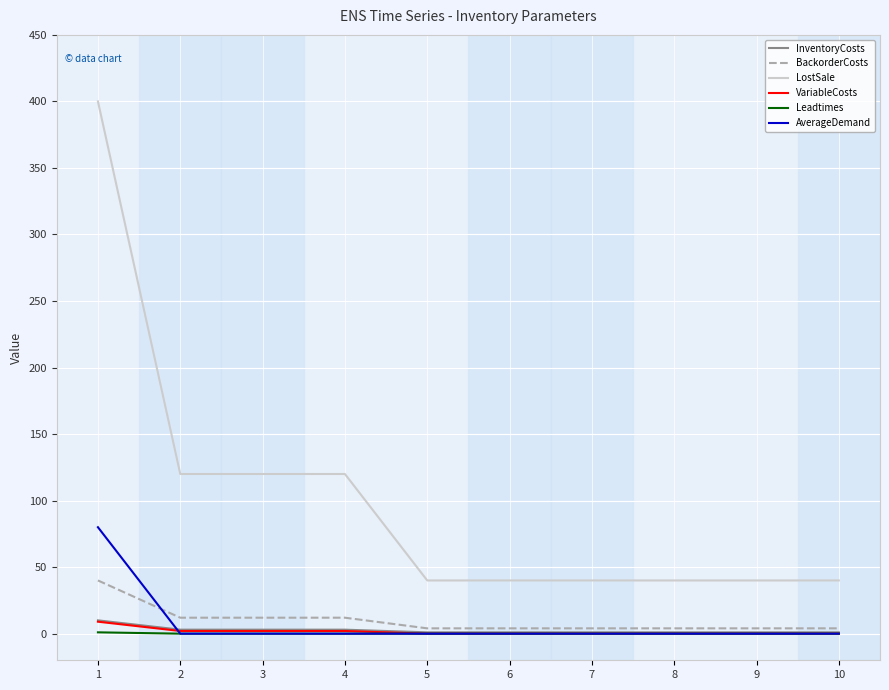

What are all the series names shown in the legend?

InventoryCosts, BackorderCosts, LostSale, VariableCosts, Leadtimes, AverageDemand